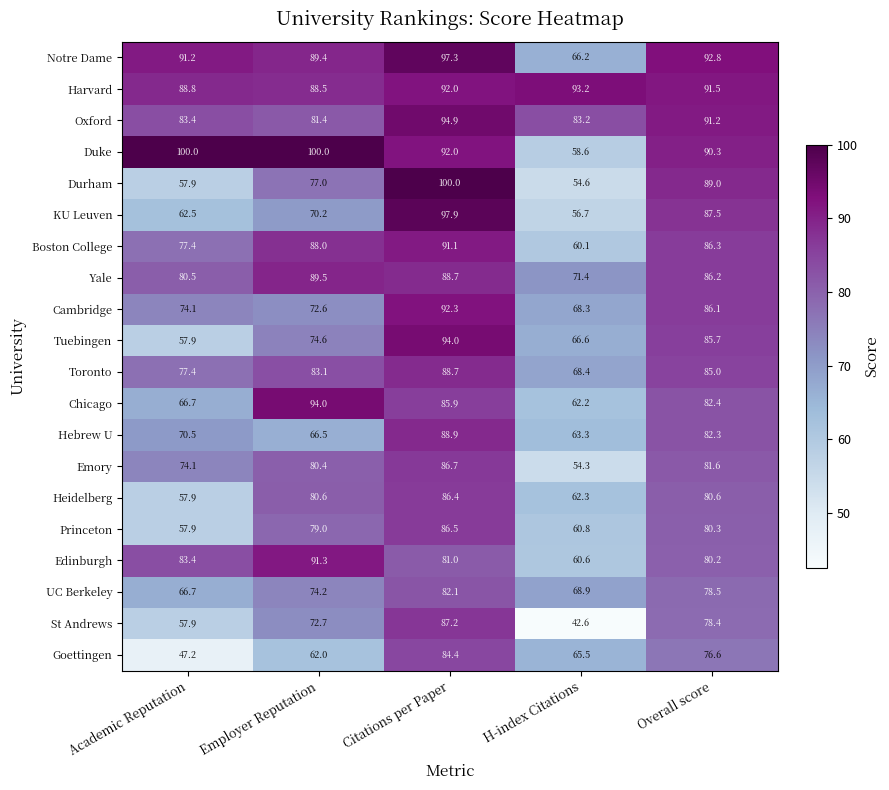

What is the spread (max minus min) of values at H-index Citations?

50.6